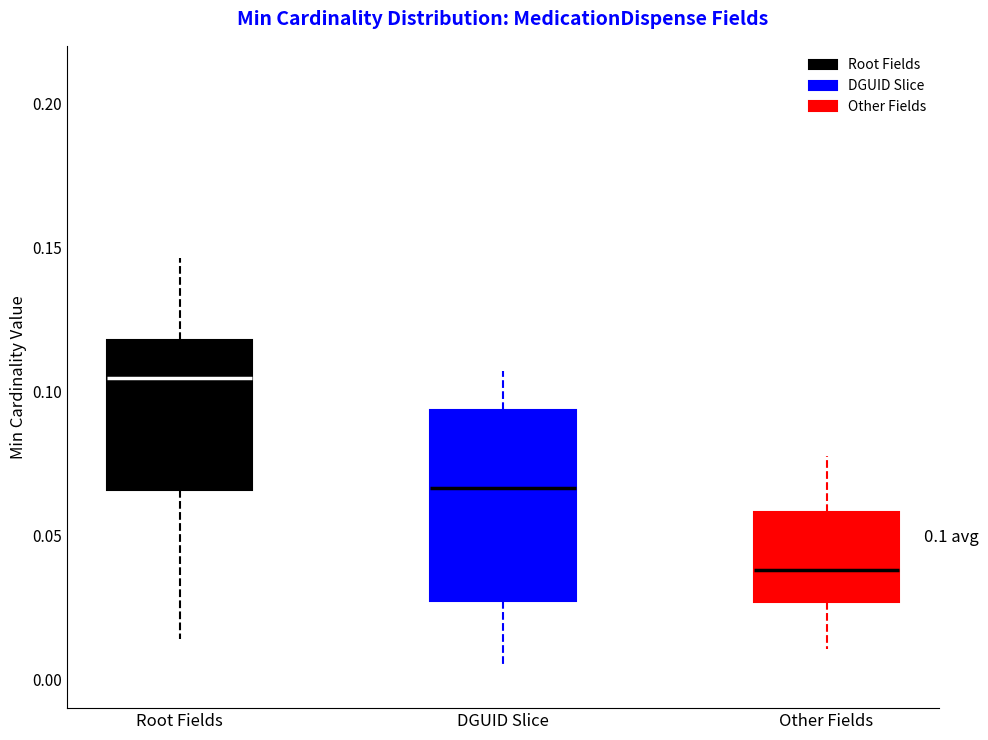

Which box's median line is the lowest?

Other Fields